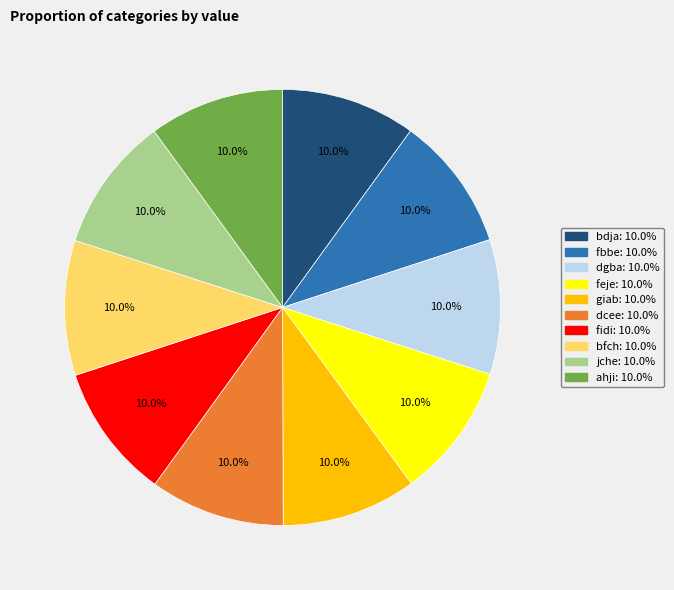

Count the number of slices in the pie.

10